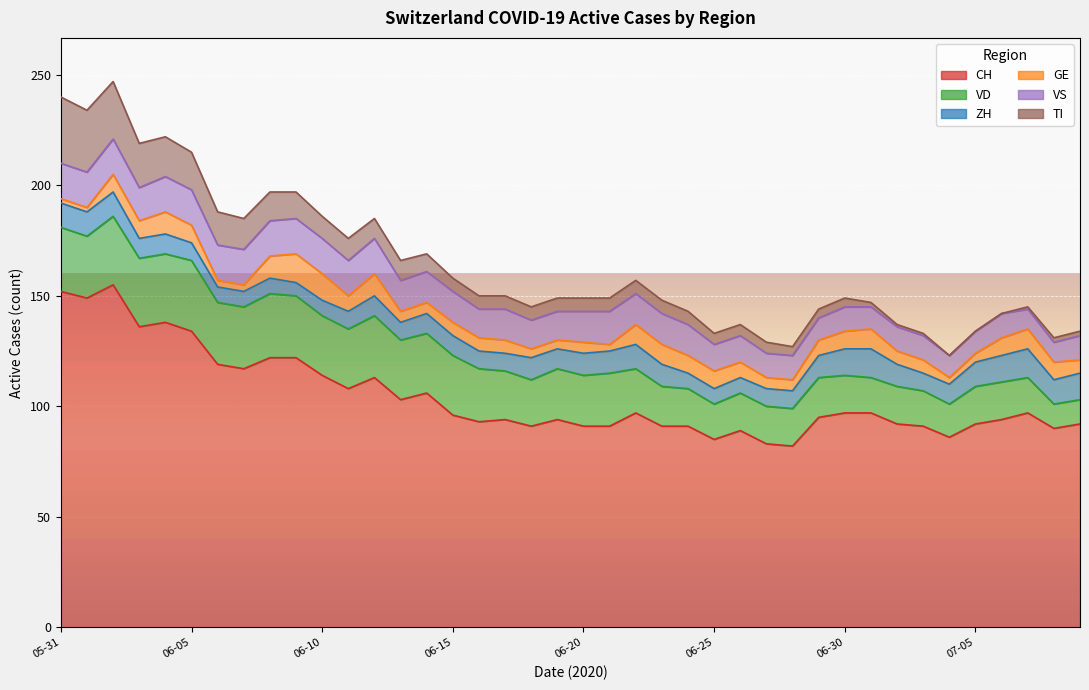

Does the chart display data point markers on the line(s)?

No